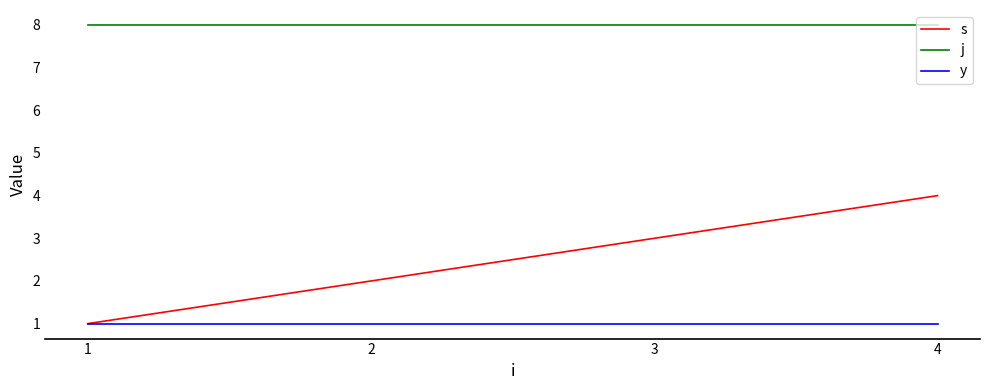

True or false: j and y cross at least once.

False